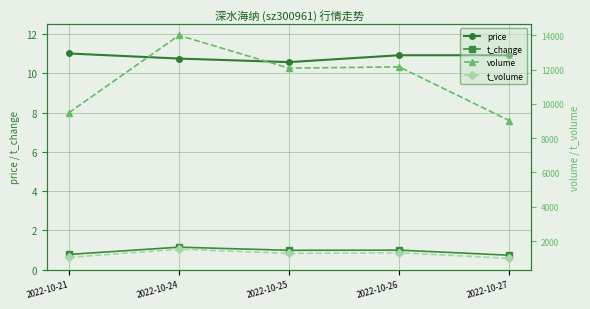

Reading right to left, what are all the values shown in this chart?

price: 10.9	10.9	10.6	10.8	11.0
t_change: 0.7	1.0	1.0	1.1	0.8
volume: 9023.0	12157.0	12081.0	13992.0	9481.0
t_volume: 988.0	1320.0	1278.0	1528.0	1045.0